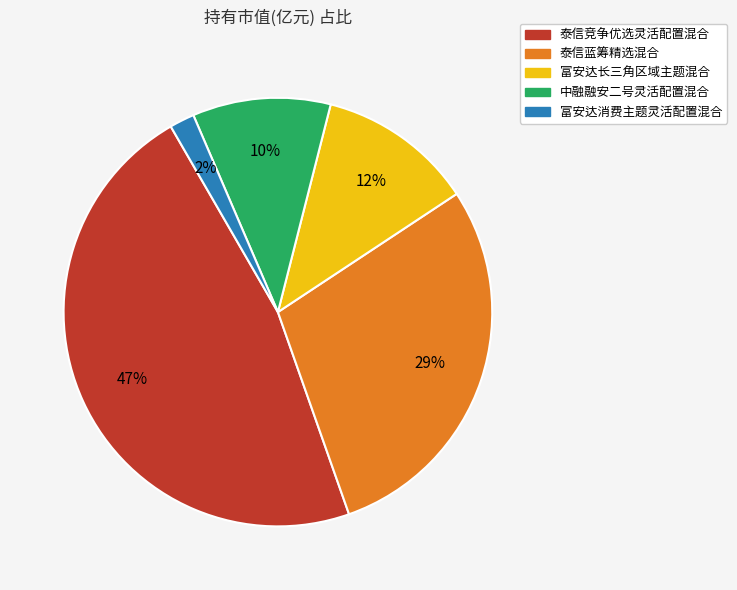

Which slice is the largest?

泰信竞争优选灵活配置混合